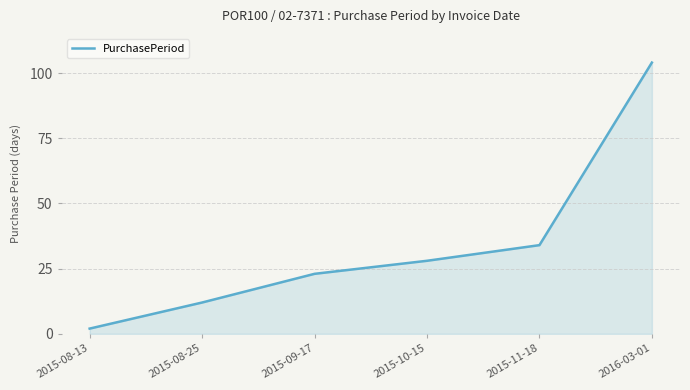

At which label is the value closest to 53?

2015-11-18